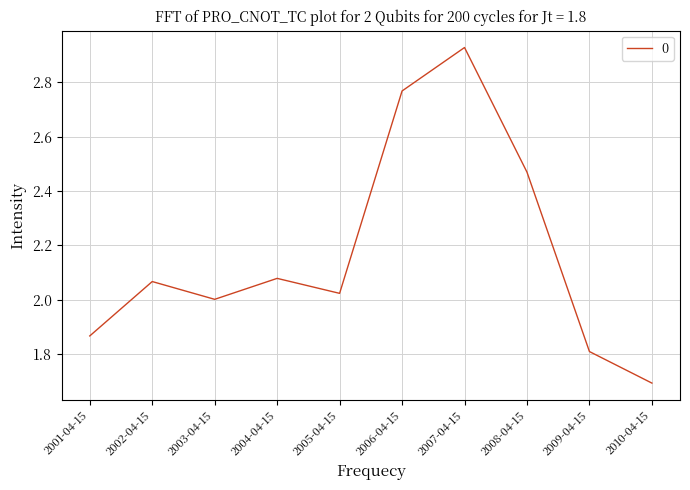

Does the chart display data point markers on the line(s)?

No